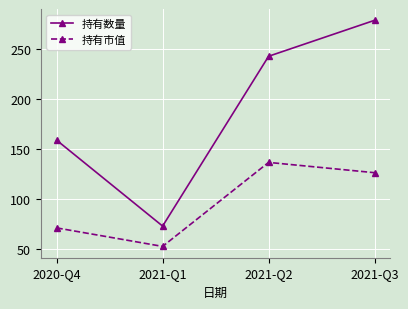

Rank the series by their average value, from highest to lowest.

持有数量, 持有市值